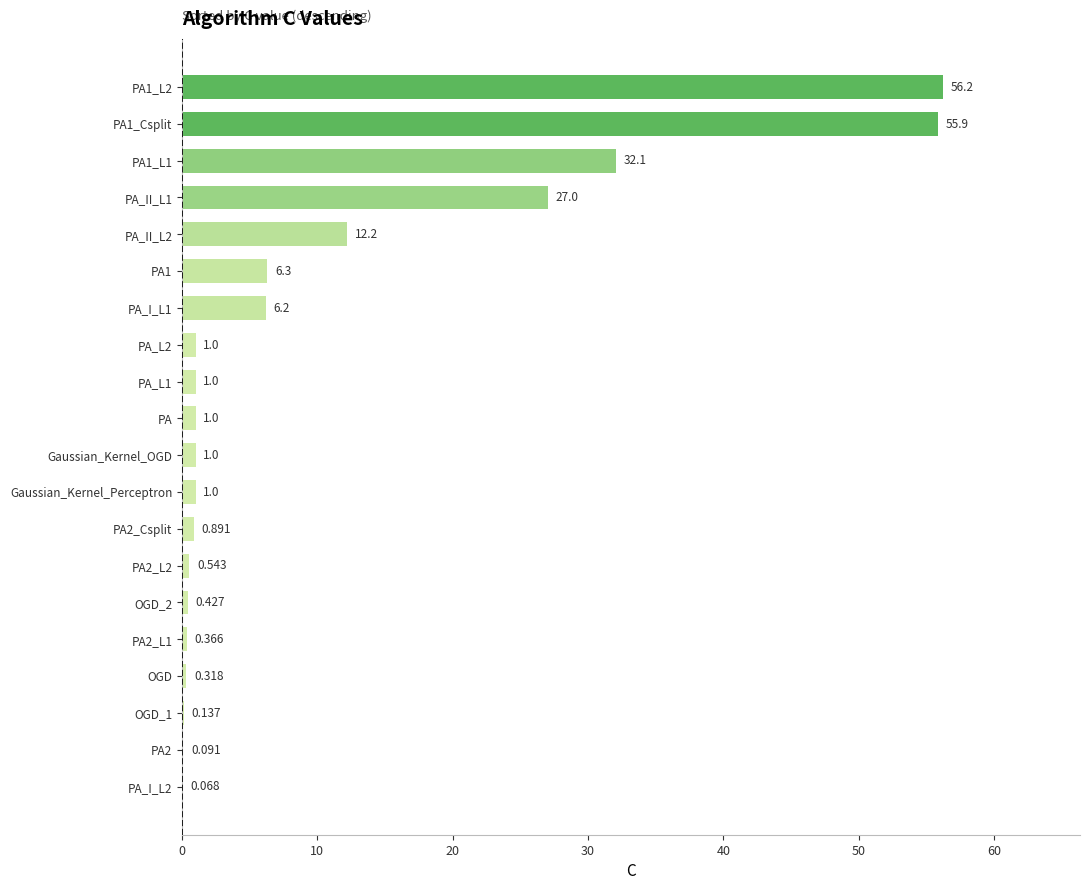

Which has a higher value, OGD_2 or PA?

PA